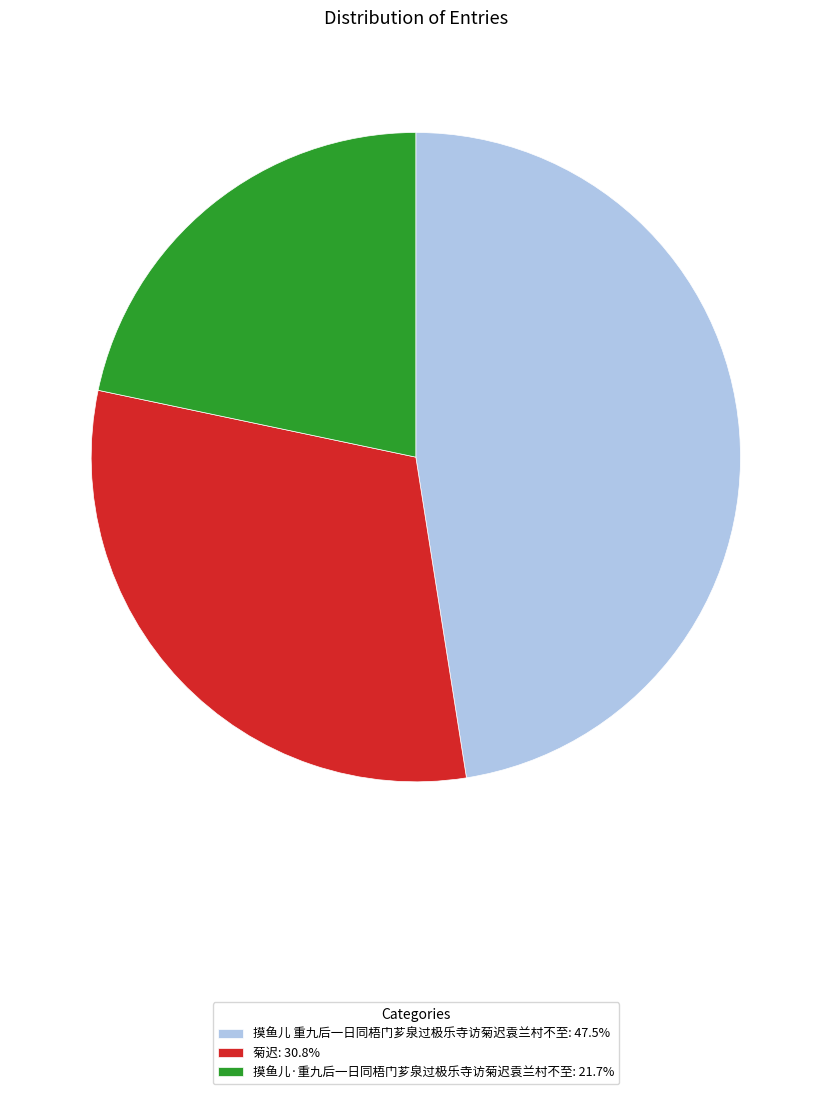

Does any single category account for the majority?

No